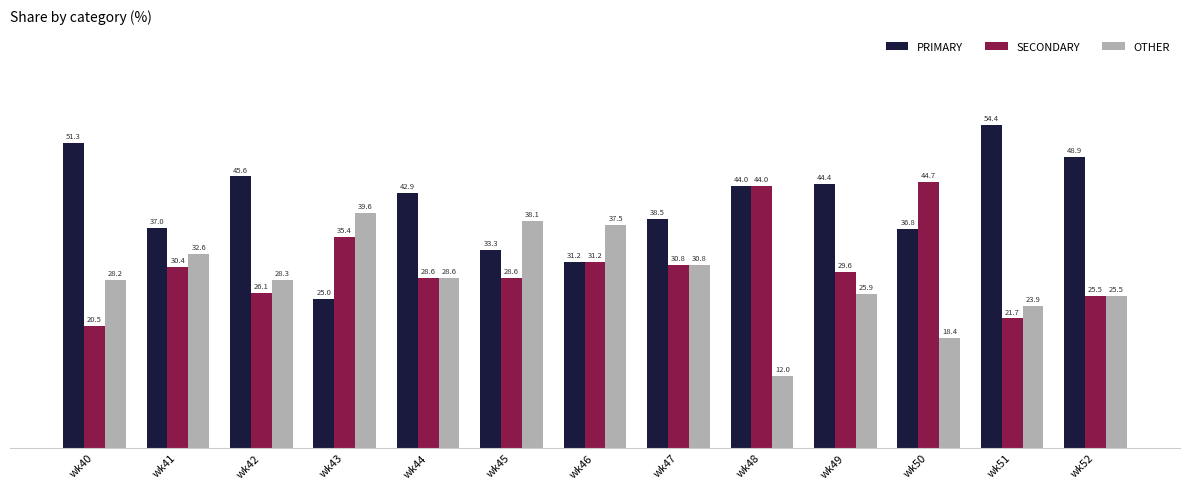

At which label is PRIMARY closest to 39?

wk47